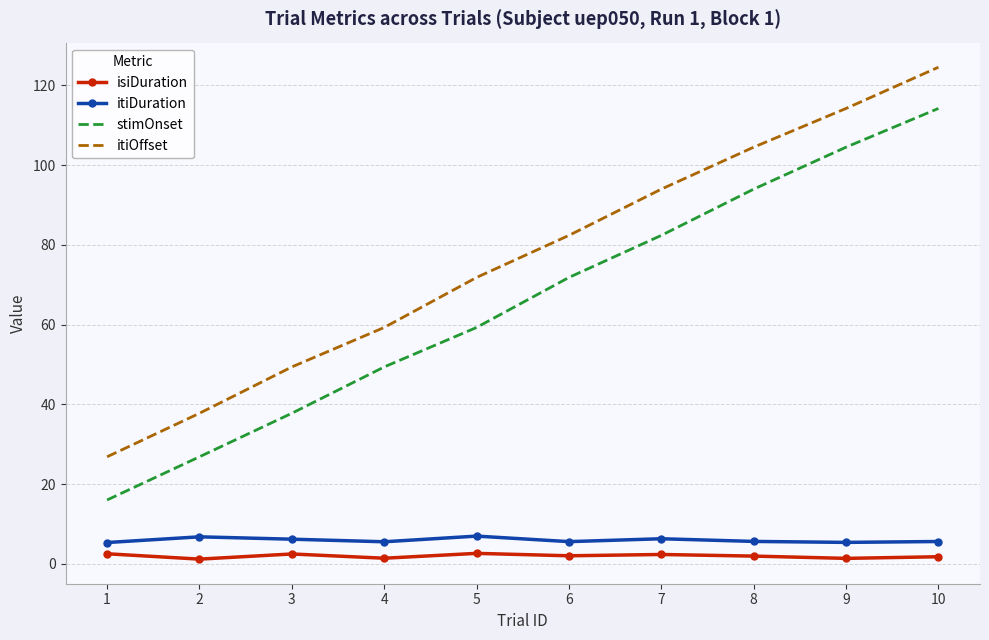

What is the greatest value displayed?

124.6